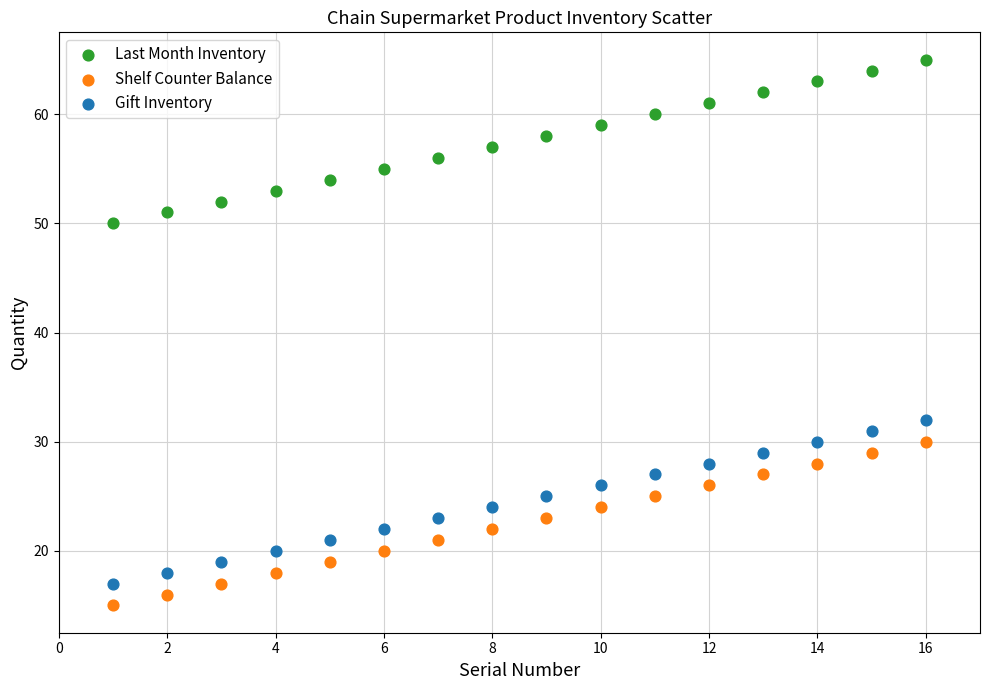

Which series contains the lowest Y value?

Shelf Counter Balance